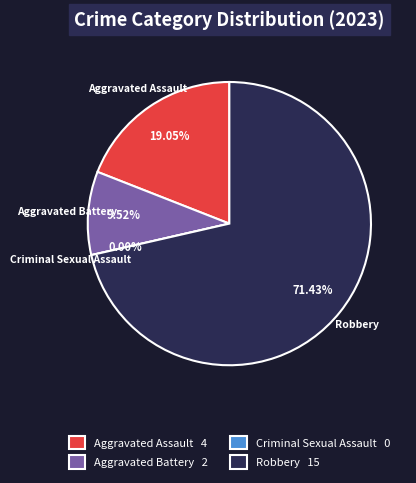

Count the number of slices in the pie.

4